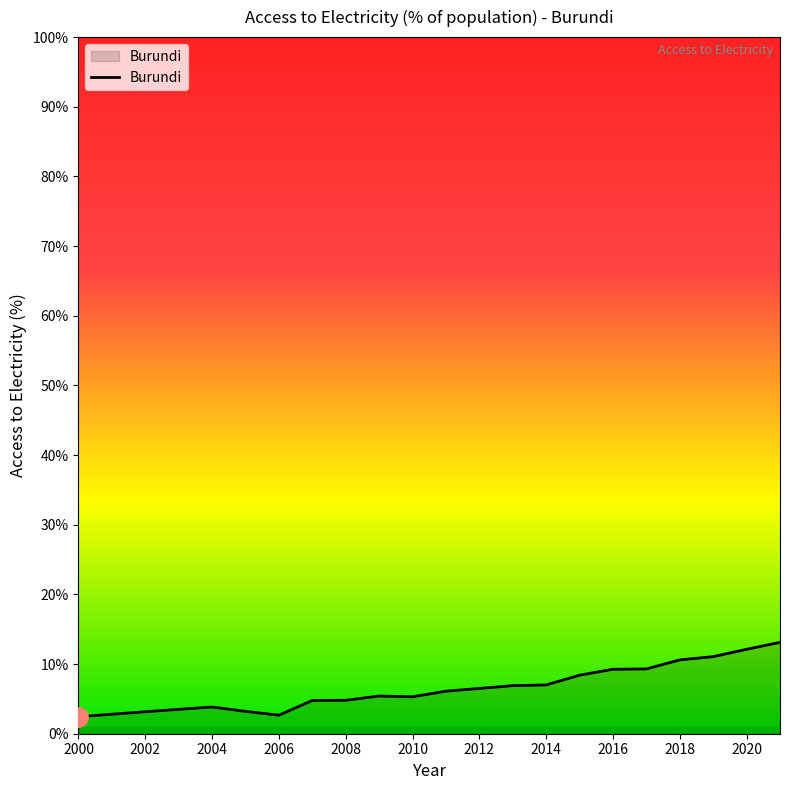

What is the difference between the maximum and minimum values?

10.7